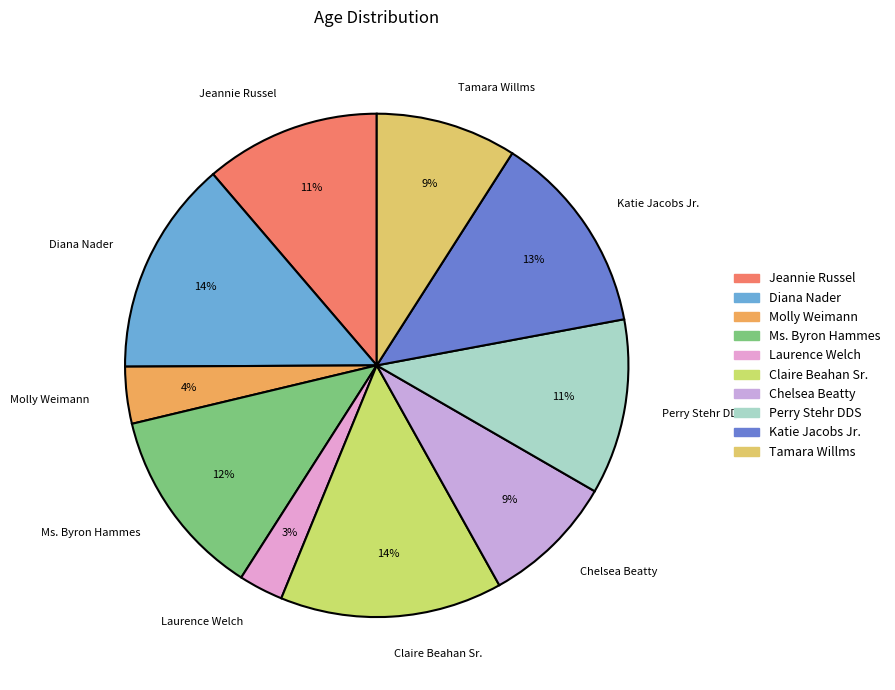

What percentage is the Claire Beahan Sr. slice, to the nearest percent?

14%